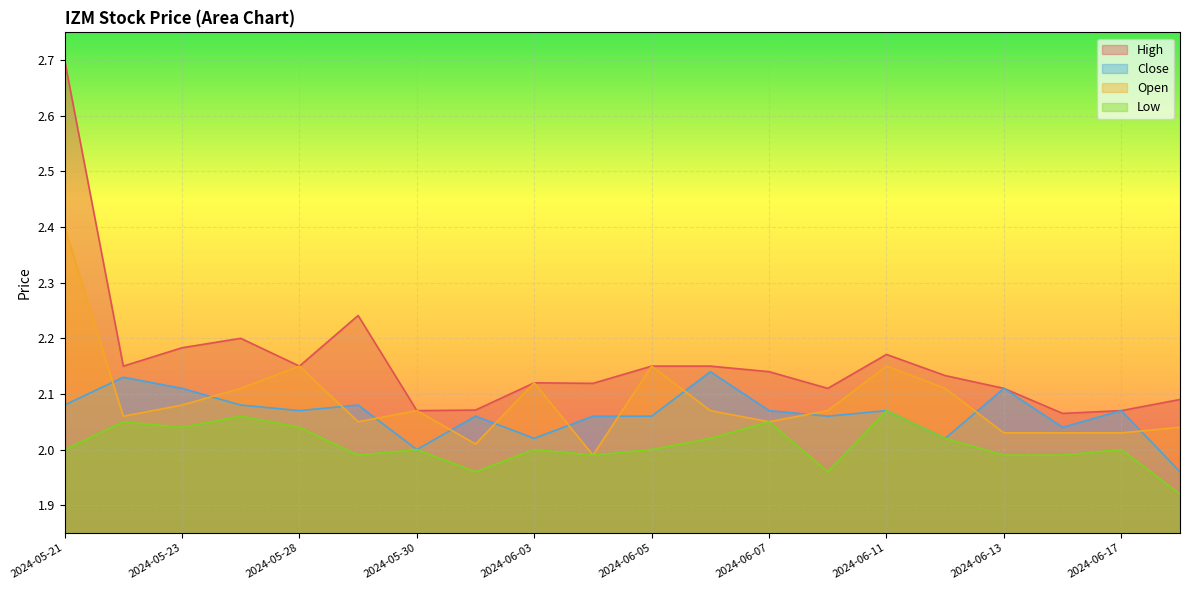

Reading right to left, list all the values displayed in this chart.

High: 2024-06-18=2.1	2024-06-17=2.1	2024-06-14=2.1	2024-06-13=2.1	2024-06-12=2.1	2024-06-11=2.2	2024-06-10=2.1	2024-06-07=2.1	2024-06-06=2.2	2024-06-05=2.2	2024-06-04=2.1	2024-06-03=2.1	2024-05-31=2.1	2024-05-30=2.1	2024-05-29=2.2	2024-05-28=2.2	2024-05-24=2.2	2024-05-23=2.2	2024-05-22=2.2	2024-05-21=2.7
Close: 2024-06-18=2.0	2024-06-17=2.1	2024-06-14=2.0	2024-06-13=2.1	2024-06-12=2.0	2024-06-11=2.1	2024-06-10=2.1	2024-06-07=2.1	2024-06-06=2.1	2024-06-05=2.1	2024-06-04=2.1	2024-06-03=2.0	2024-05-31=2.1	2024-05-30=2.0	2024-05-29=2.1	2024-05-28=2.1	2024-05-24=2.1	2024-05-23=2.1	2024-05-22=2.1	2024-05-21=2.1
Open: 2024-06-18=2.0	2024-06-17=2.0	2024-06-14=2.0	2024-06-13=2.0	2024-06-12=2.1	2024-06-11=2.2	2024-06-10=2.1	2024-06-07=2.0	2024-06-06=2.1	2024-06-05=2.2	2024-06-04=2.0	2024-06-03=2.1	2024-05-31=2.0	2024-05-30=2.1	2024-05-29=2.0	2024-05-28=2.2	2024-05-24=2.1	2024-05-23=2.1	2024-05-22=2.1	2024-05-21=2.4
Low: 2024-06-18=1.9	2024-06-17=2.0	2024-06-14=2.0	2024-06-13=2.0	2024-06-12=2.0	2024-06-11=2.1	2024-06-10=2.0	2024-06-07=2.0	2024-06-06=2.0	2024-06-05=2.0	2024-06-04=2.0	2024-06-03=2.0	2024-05-31=2.0	2024-05-30=2.0	2024-05-29=2.0	2024-05-28=2.0	2024-05-24=2.1	2024-05-23=2.0	2024-05-22=2.0	2024-05-21=2.0